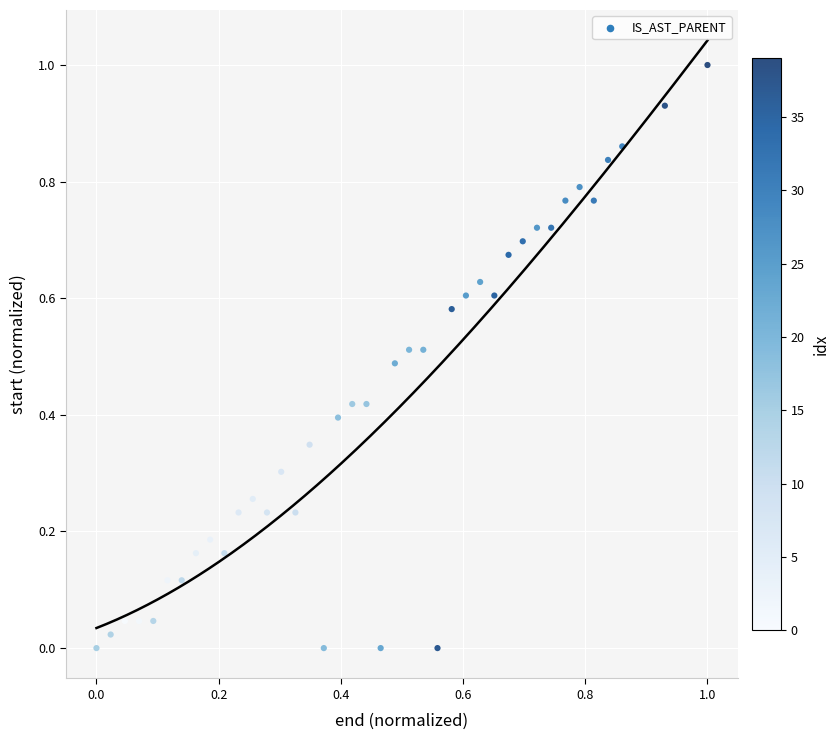

What is the range of X values (max minus min)?

1.0